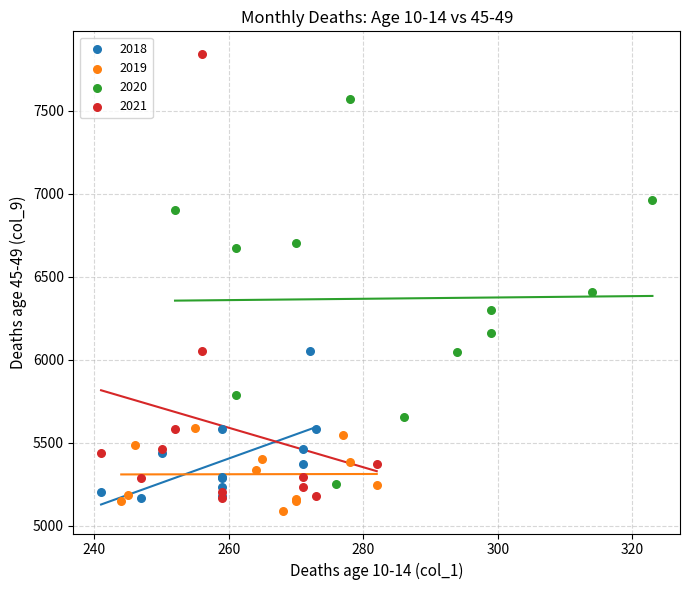

Which series has the widest spread of Y values?

2021